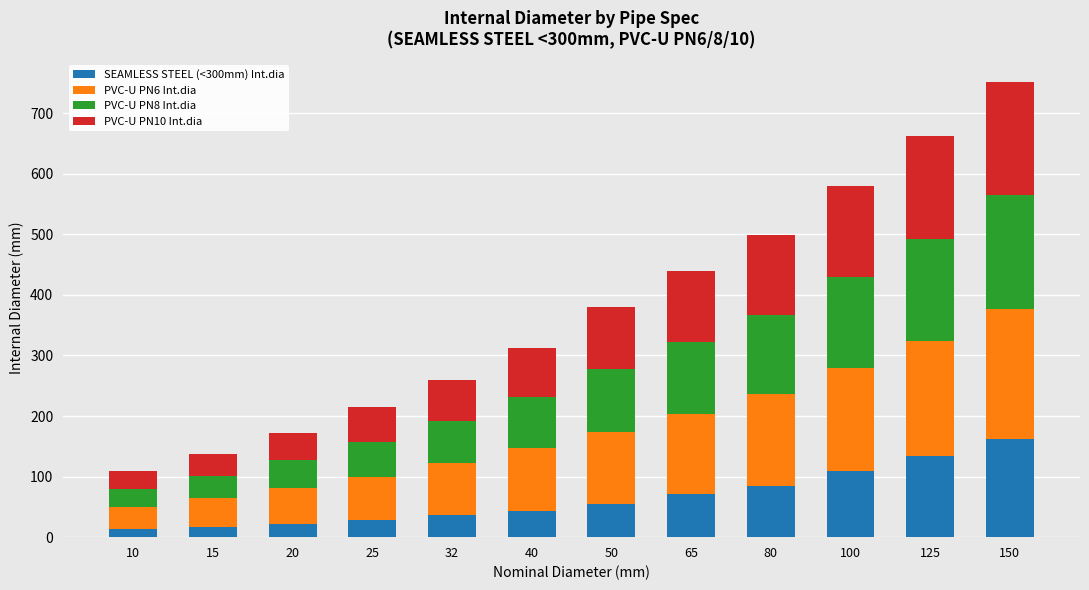

What is the total value across all series at 50?

380.7